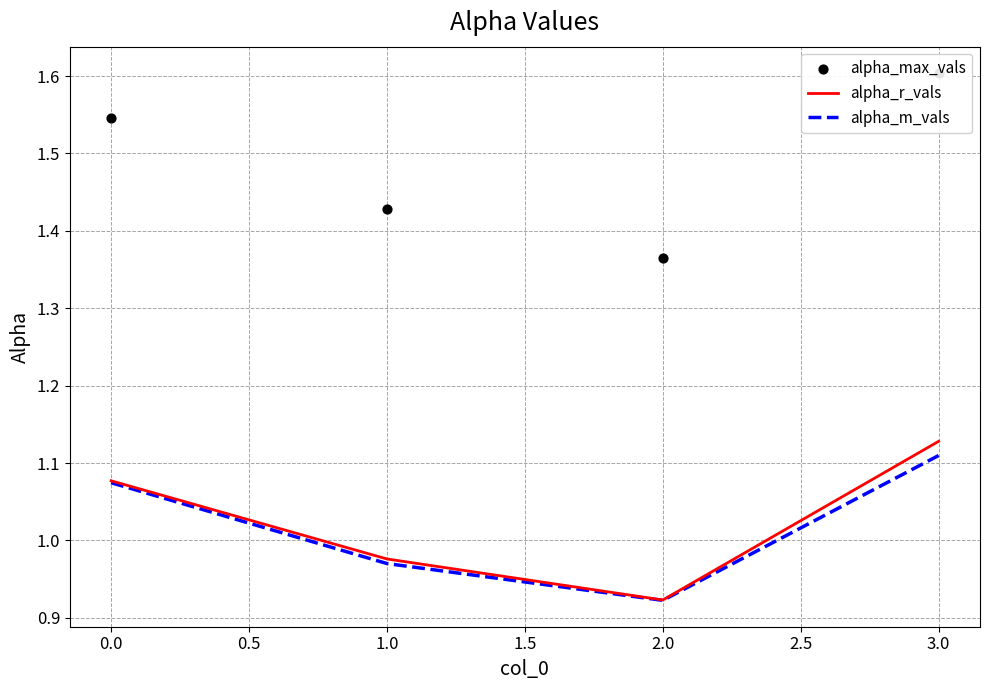

The value of alpha_r_vals at 2.0 is 0.4. True or false?

False